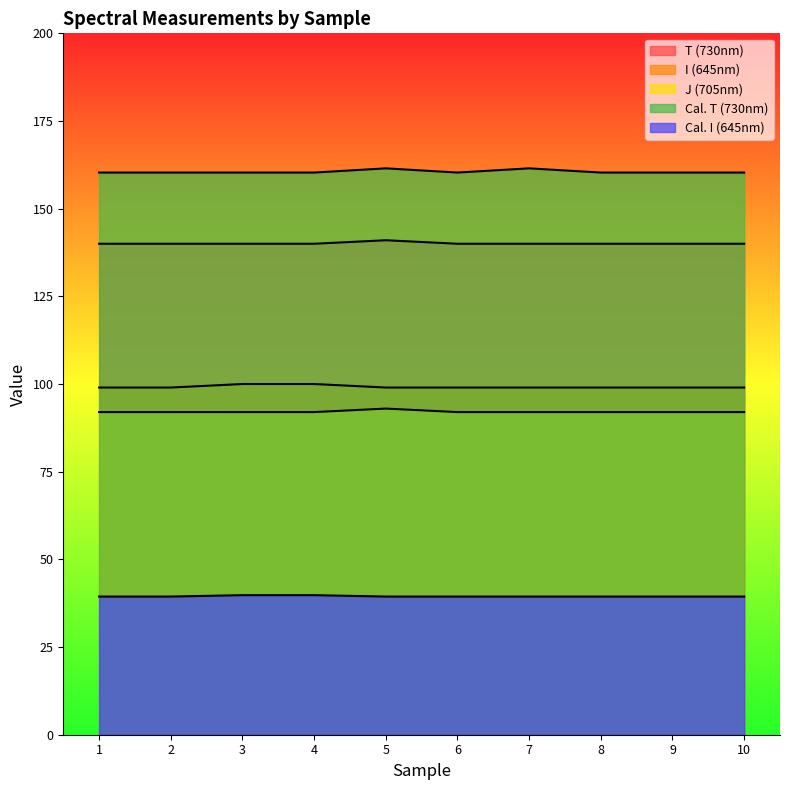

List the series in order of their peak value, highest first.

Cal. T (730nm), T (730nm), Cal. I (645nm), J (705nm), I (645nm)